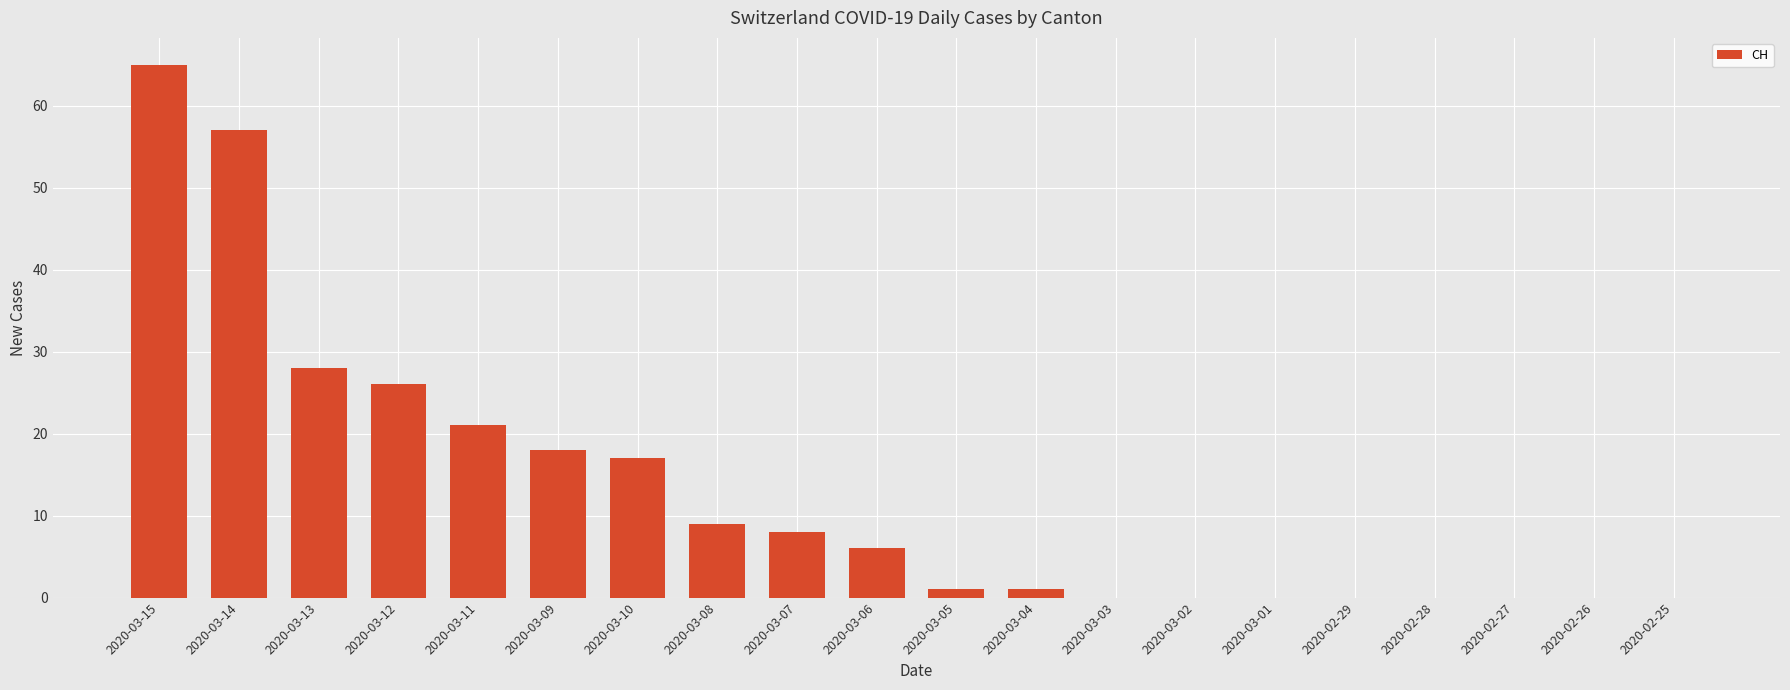

Which category has the highest value across all series?

2020-03-15